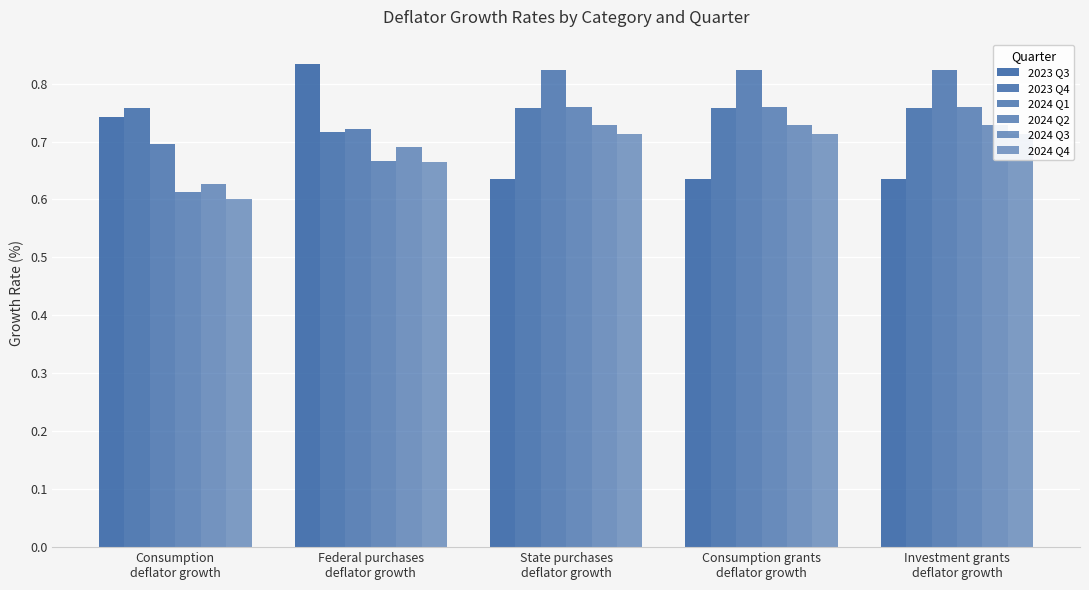

The value of 2024 Q3 at Consumption
deflator growth is 0.3. True or false?

False